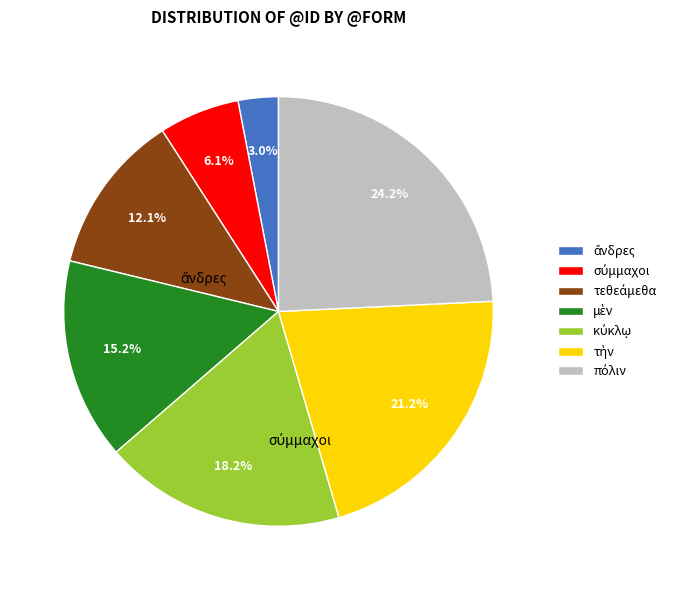

Count the number of slices in the pie.

7